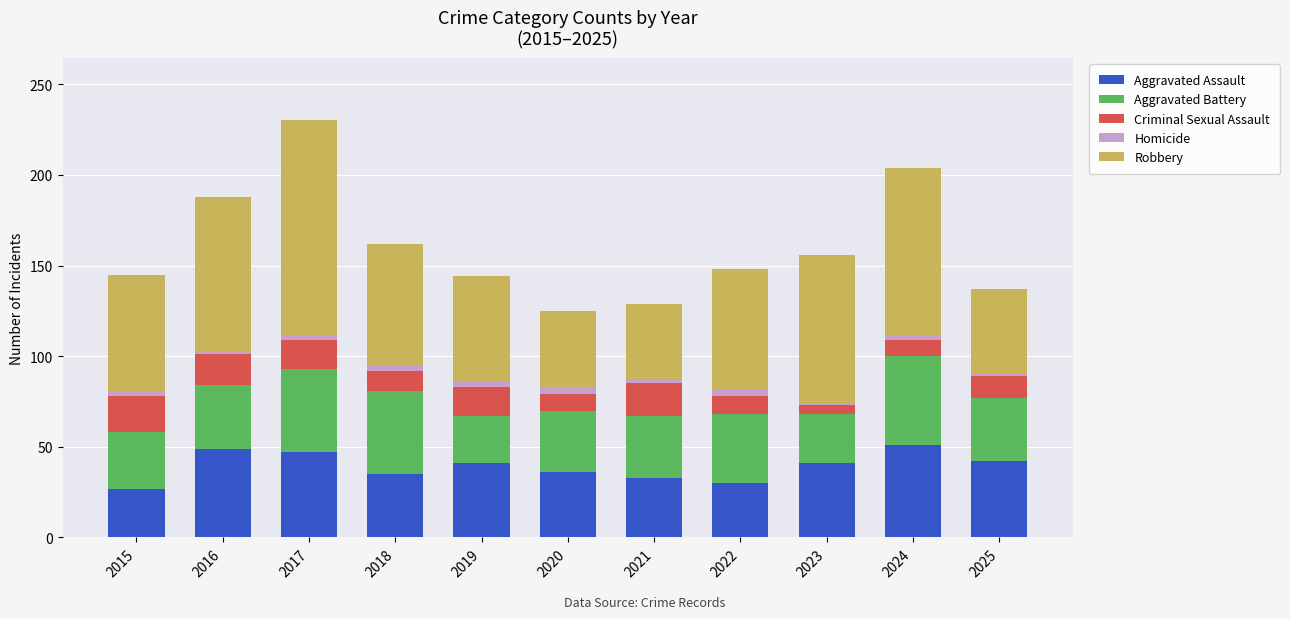

Are the bars grouped side by side (vs. stacked)?

No